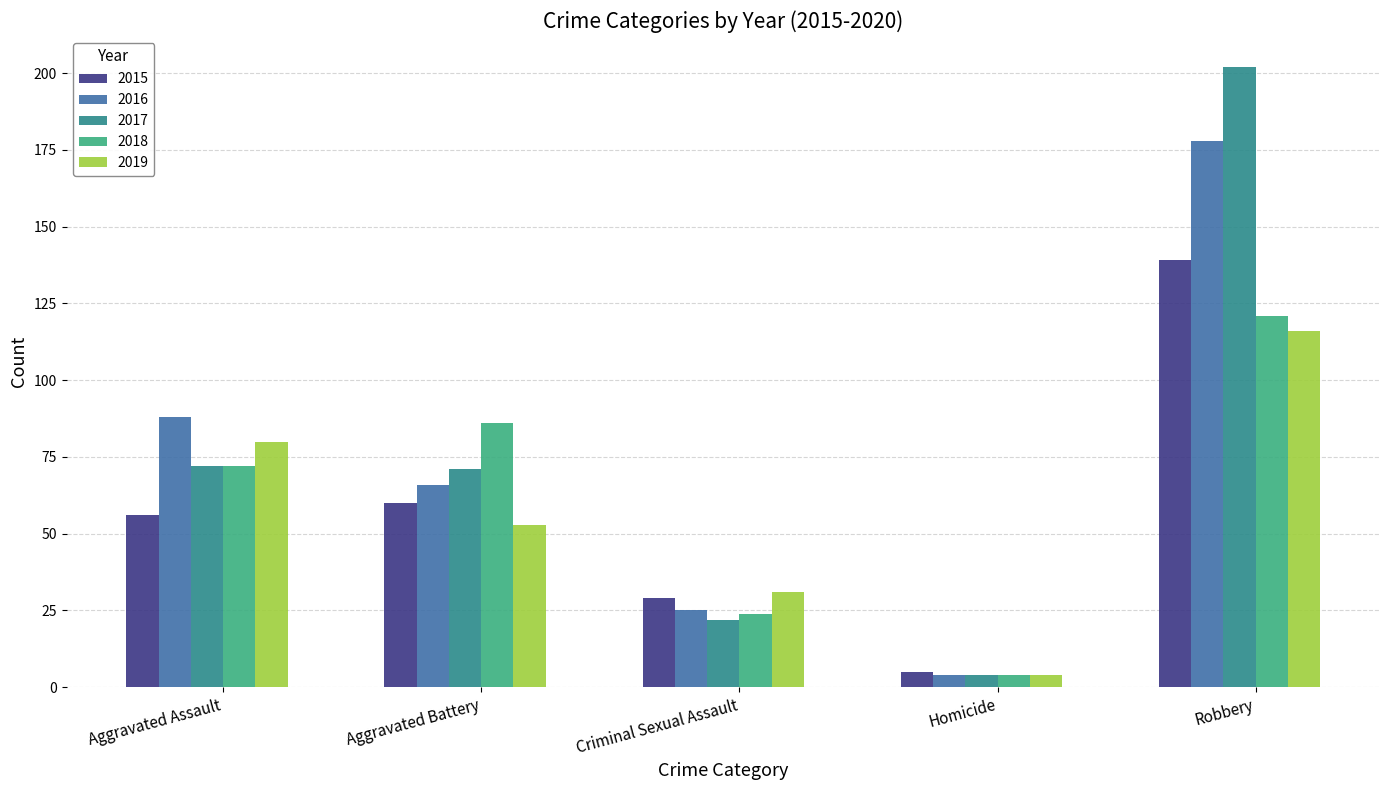

Count the 2016 values in the range 25 to 88.

3